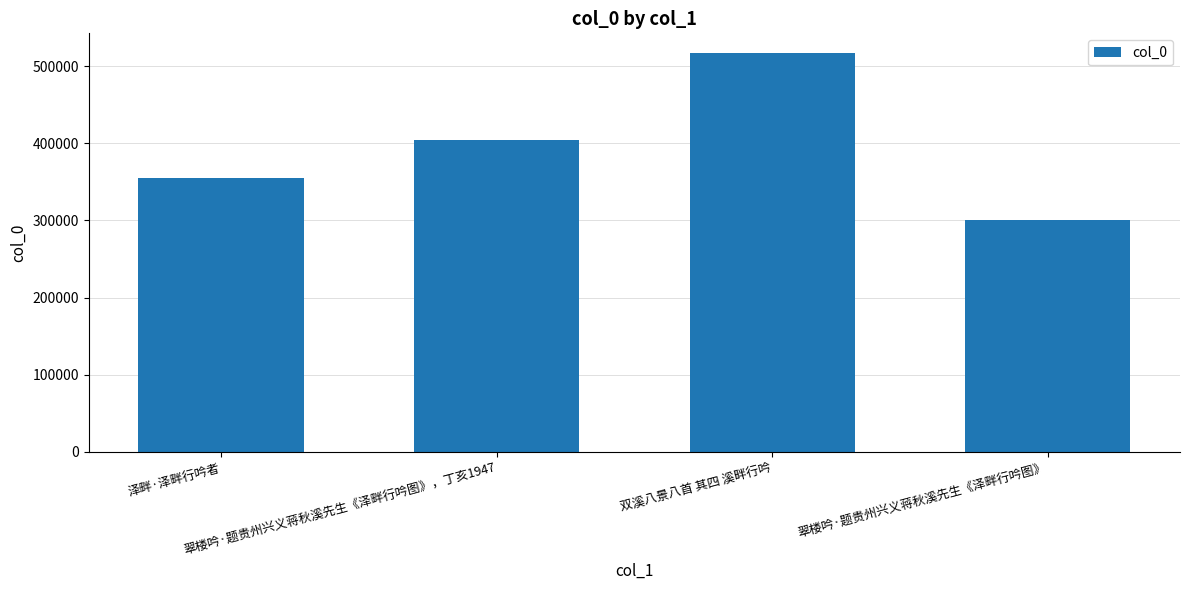

What position from the left is 双溪八景八首 其四 溪畔行吟?

3